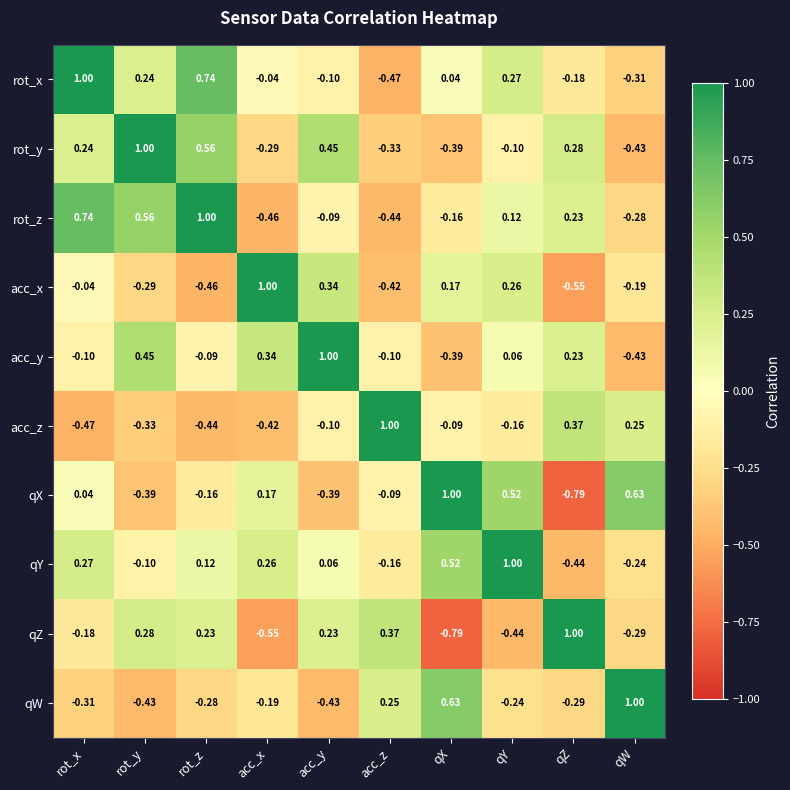

At which label does rot_z first exceed 0?

rot_x